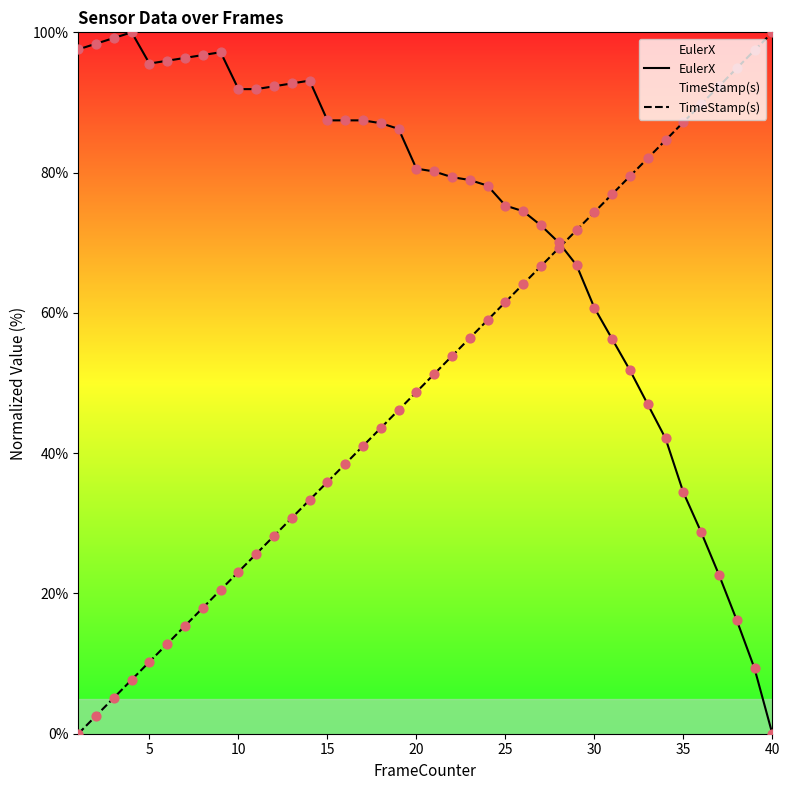

Which series has the largest Y range (max minus min)?

EulerX